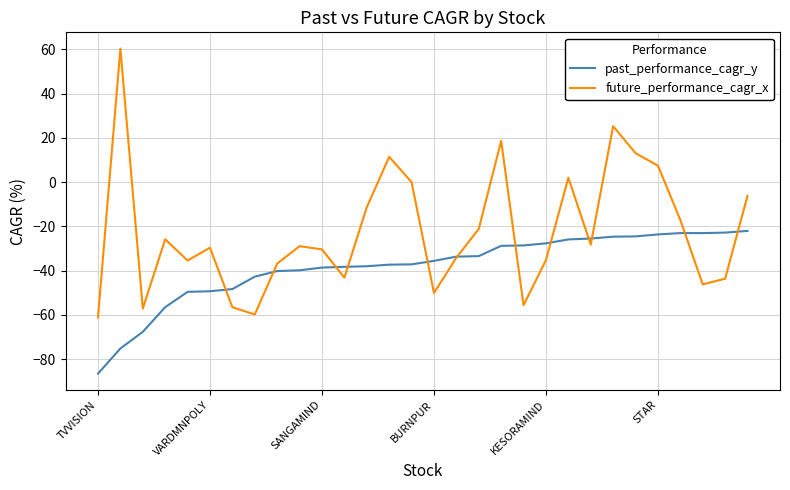

What is the minimum value for past_performance_cagr_y?

-86.6